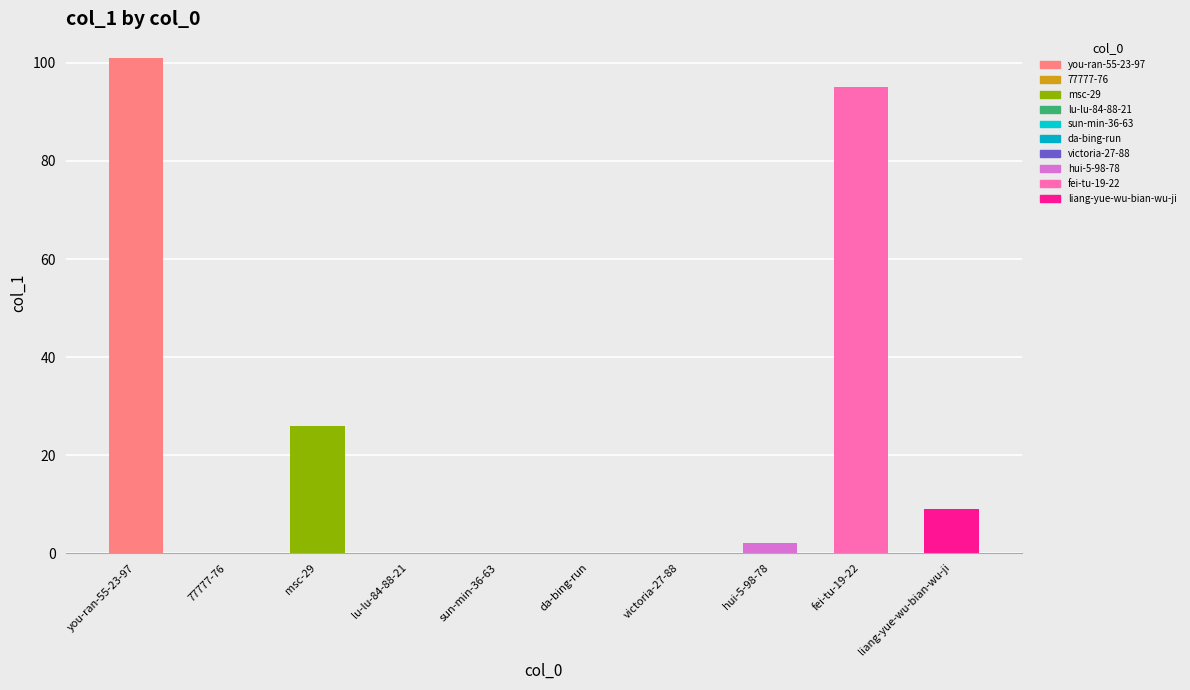

Are the bars grouped side by side (vs. stacked)?

No